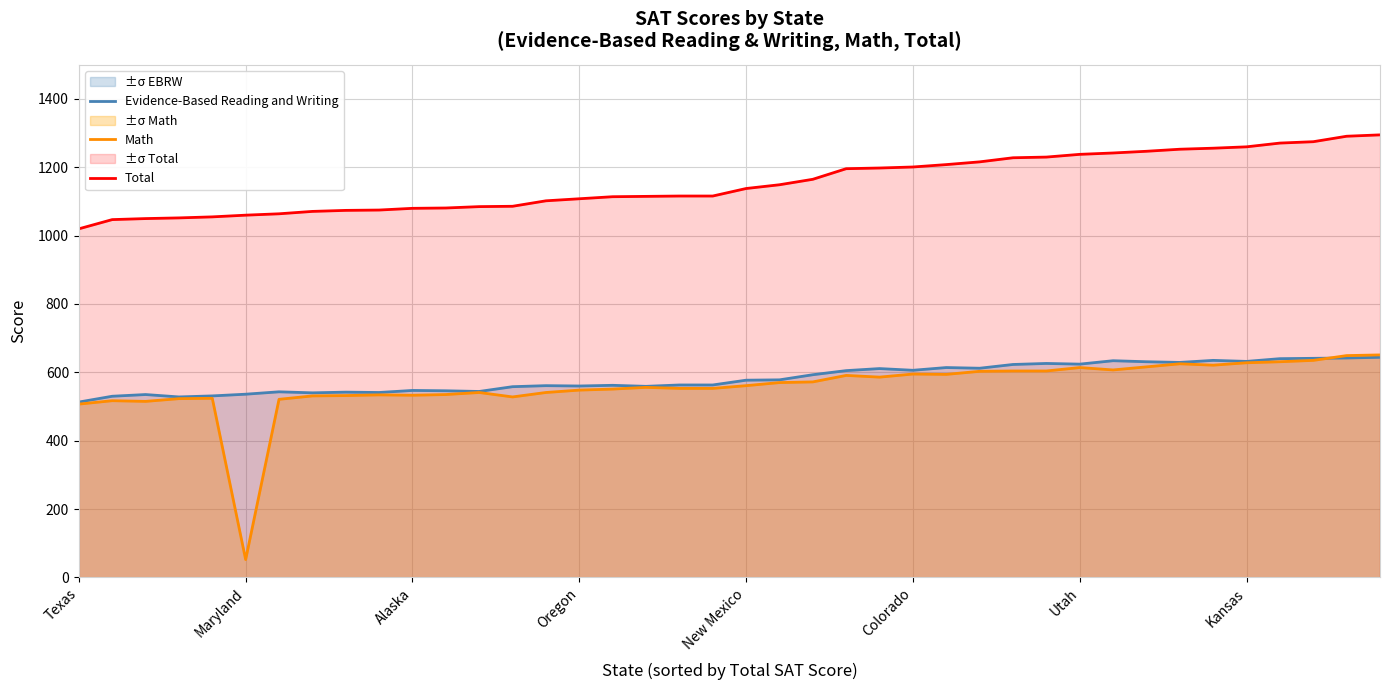

How many distinct data groups are displayed?

3